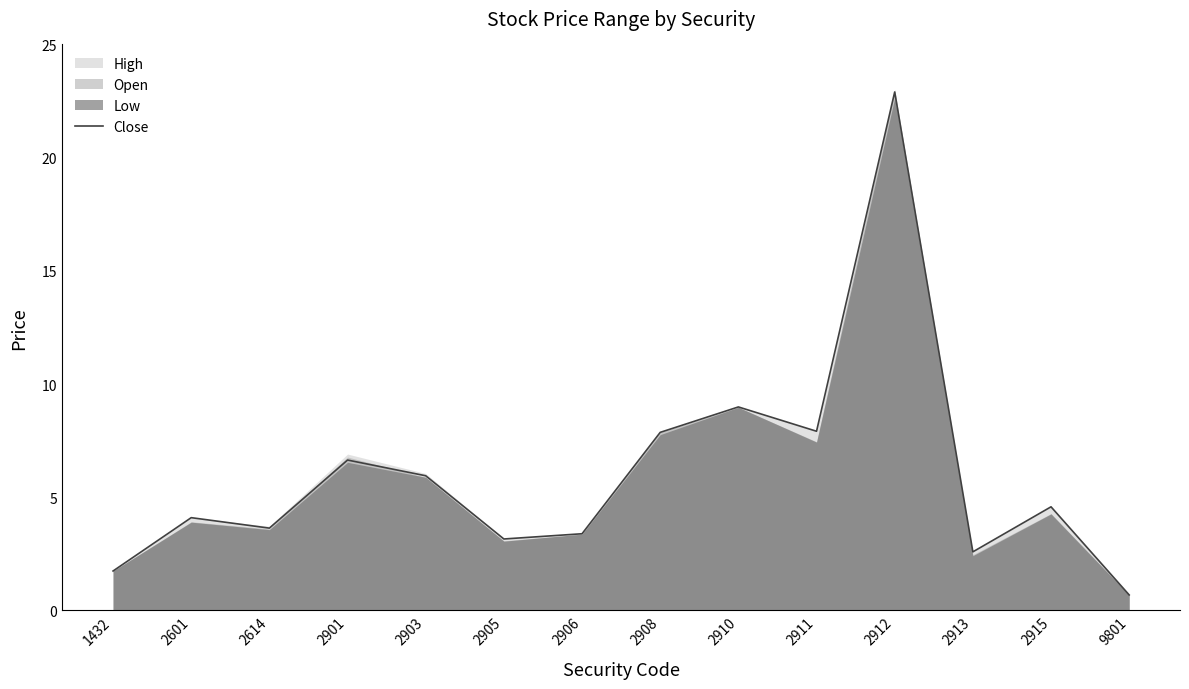

What is the maximum value shown in the chart?

22.9